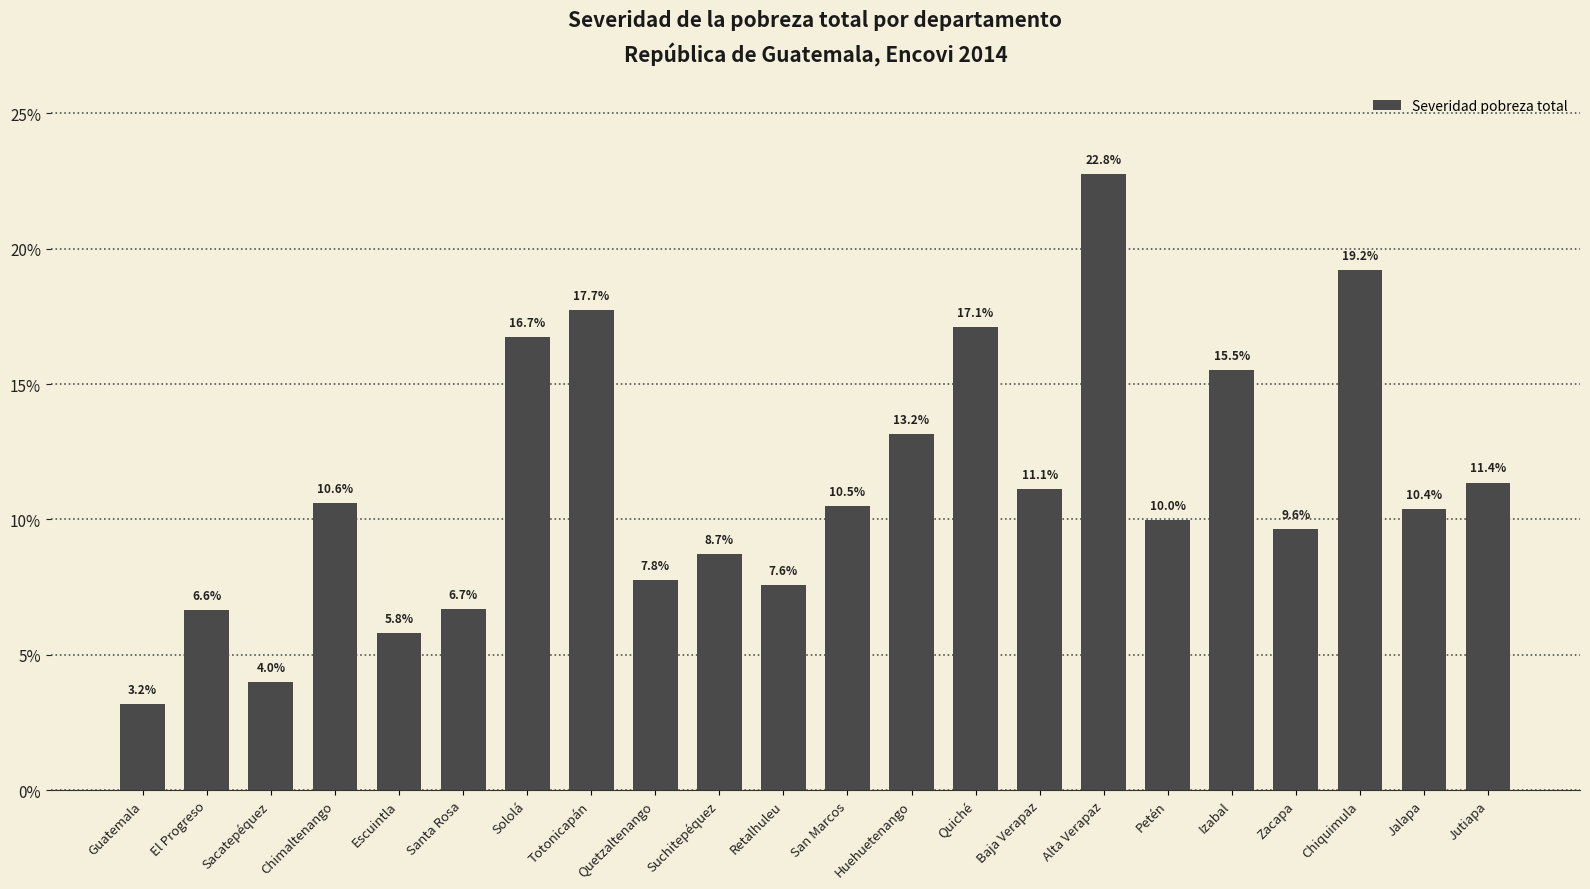

Reading left to right, list all the values displayed in this chart.

3.2	6.6	4.0	10.6	5.8	6.7	16.7	17.7	7.8	8.7	7.6	10.5	13.2	17.1	11.1	22.8	10.0	15.5	9.6	19.2	10.4	11.4